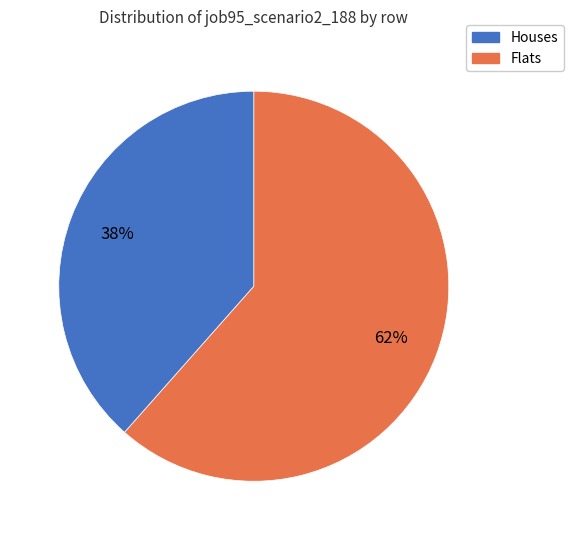

To the nearest percent, what is the combined percentage of Houses and Flats?

100%